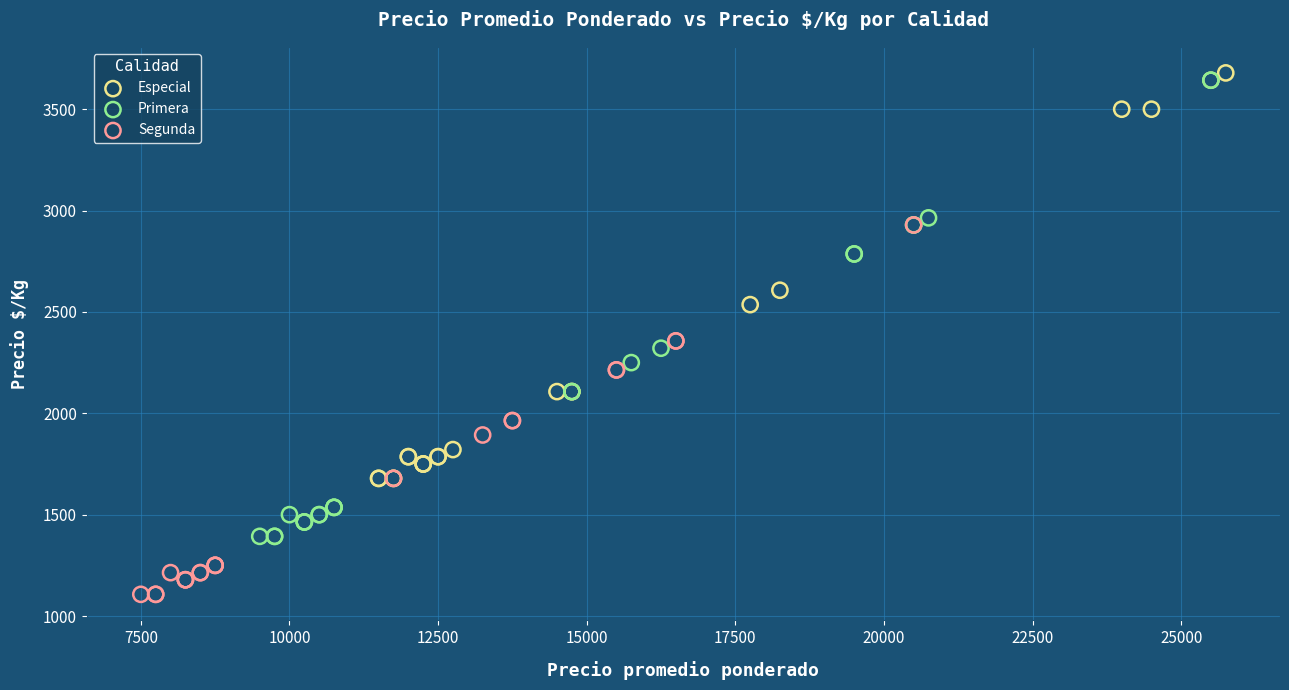

Which series has the widest spread of Y values?

Primera